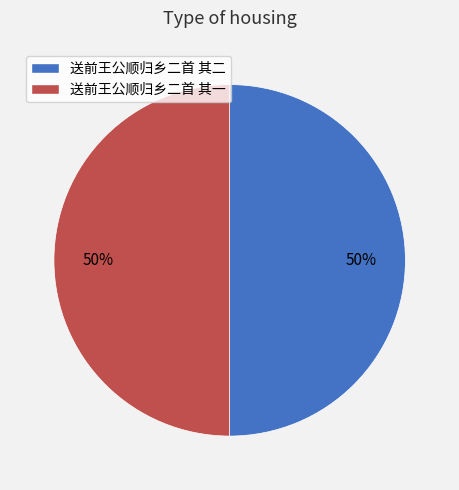

Is the sum of 送前王公顺归乡二首 其一 and 送前王公顺归乡二首 其二 greater than half?

Yes